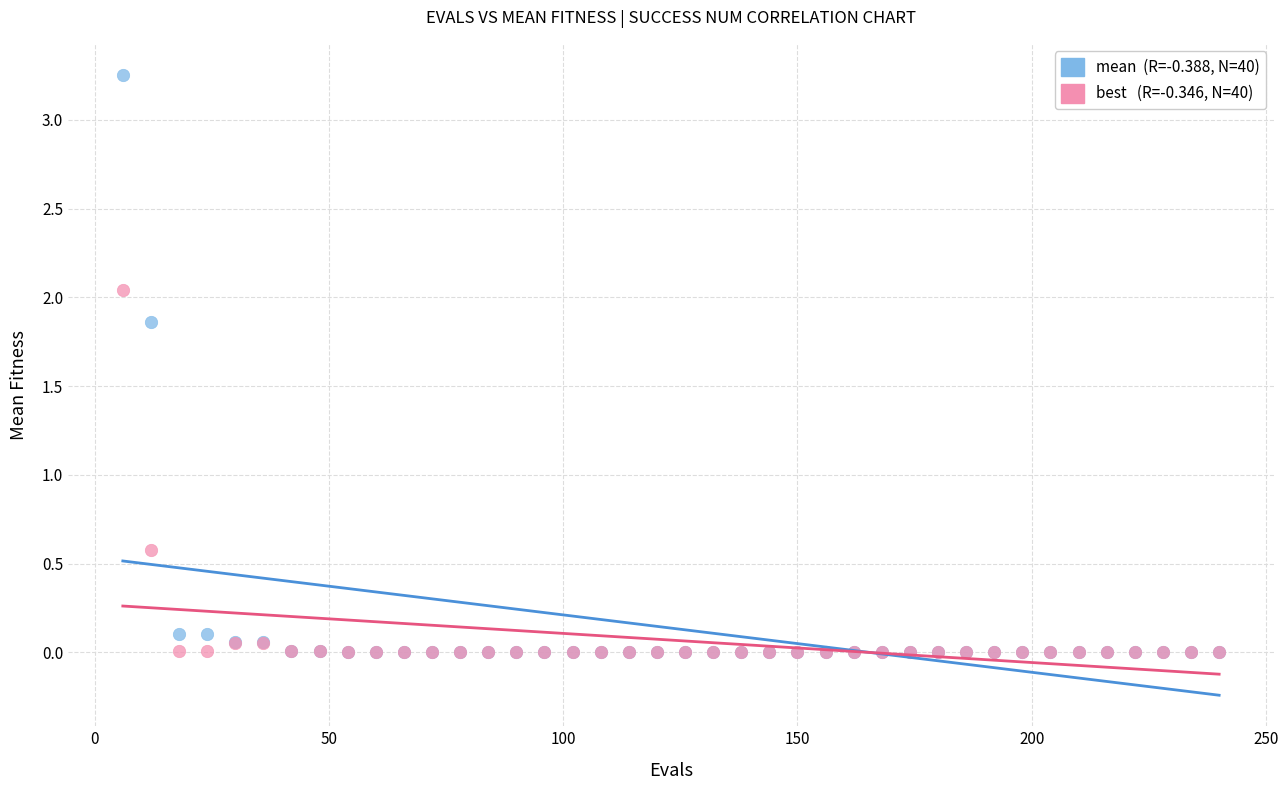

Across all series, what Y value is closest to 1?

0.6